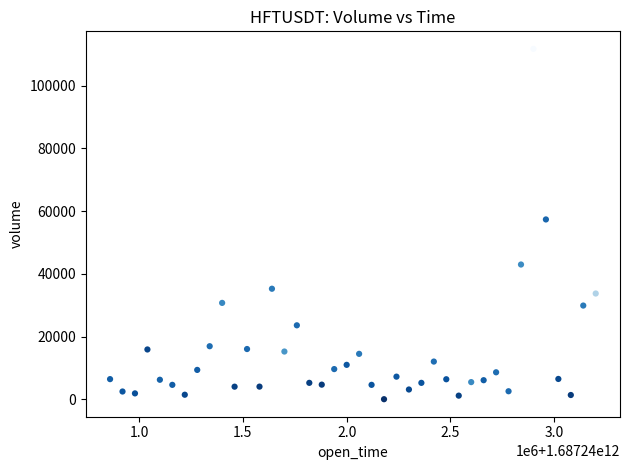

What is the range of Y values (max minus min)?

111784